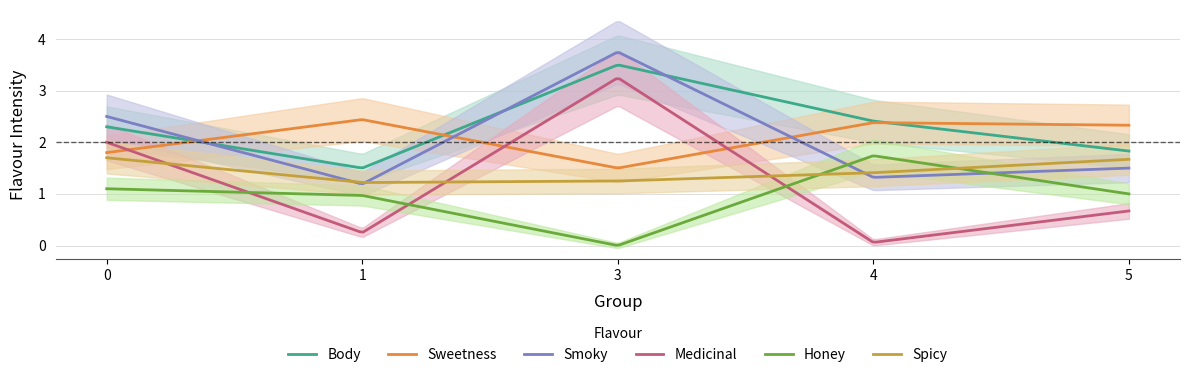

Count the number of data series in this chart.

6